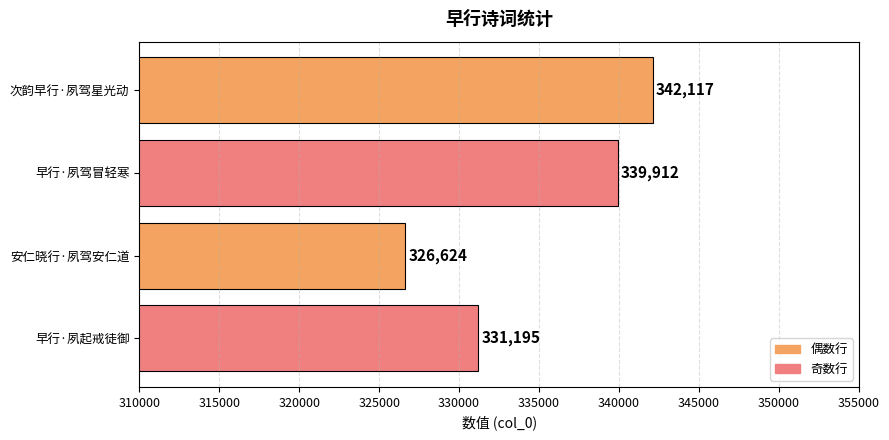

Is it true that the value at 次韵早行·夙驾星光动 is 342117?

True